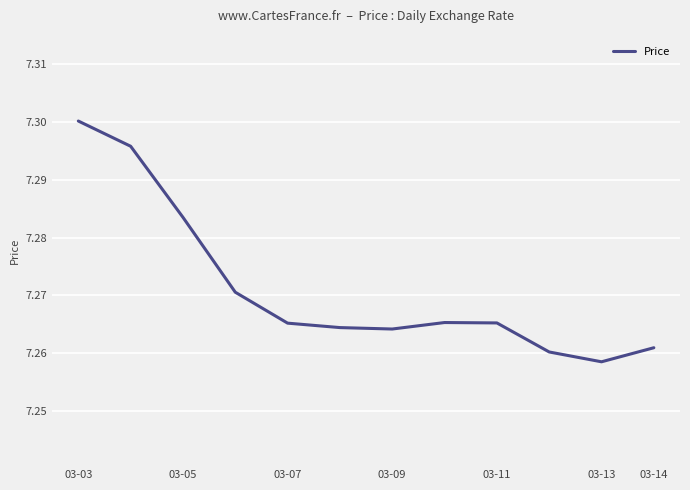

True or false: there are more than 2 points higher than both neighbors.

False